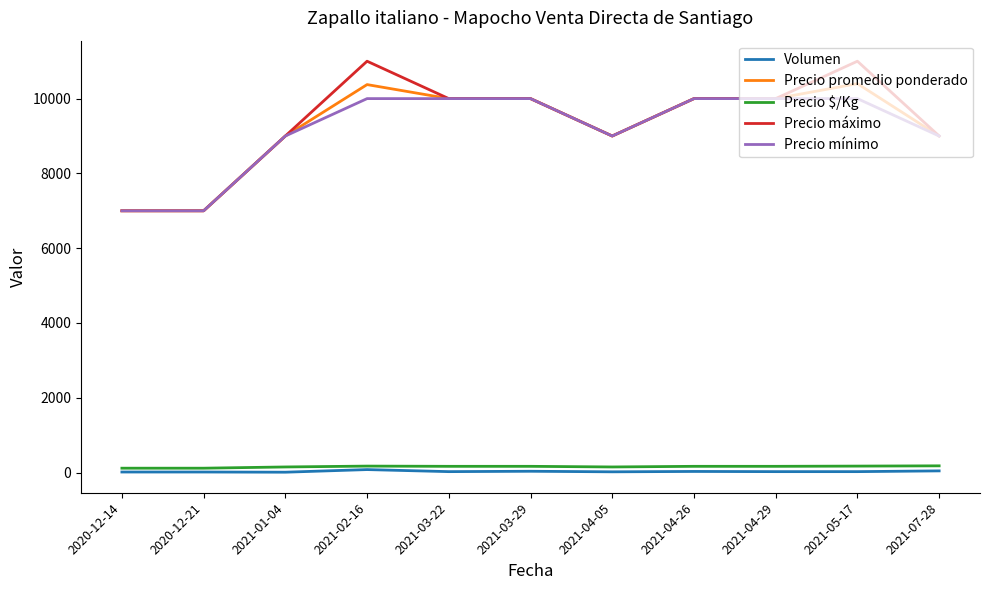

Is the value of Volumen at 2021-04-26 greater than the value of Precio mínimo at 2021-03-29?

No